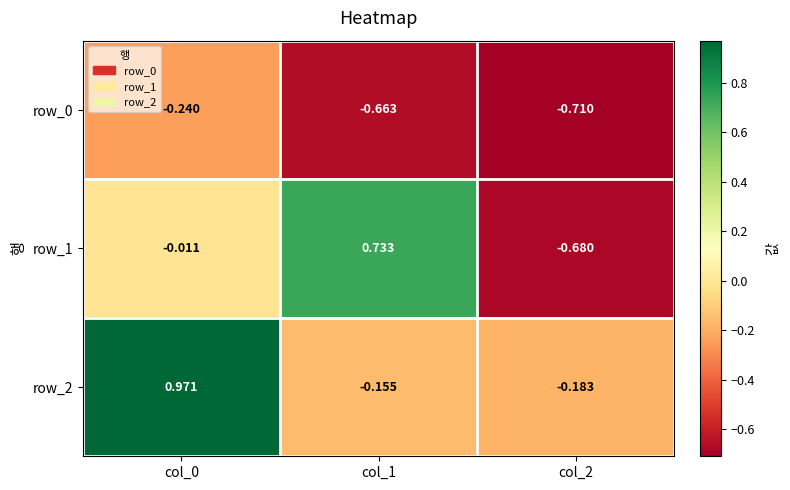

How many values in the row_2 series are below 0?

2